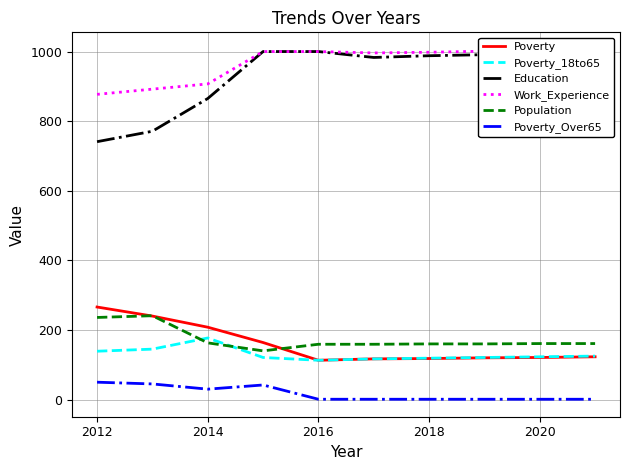

Which category has the lowest value in the Education series?

2012